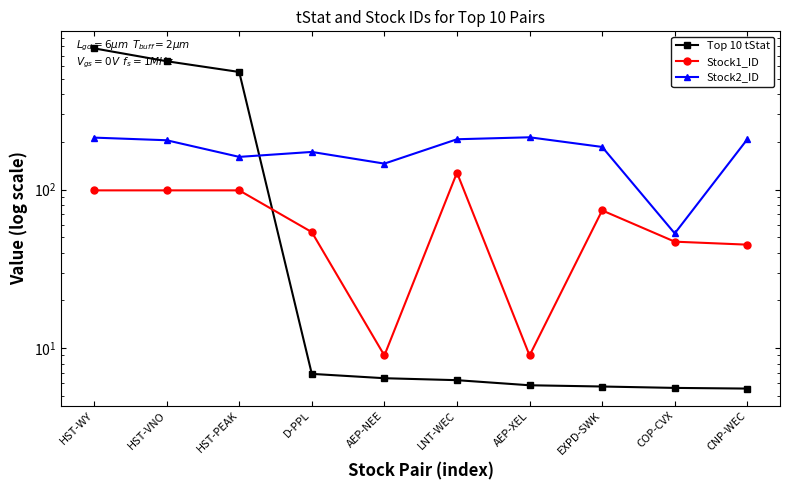

What is the lowest value of the Stock2_ID series?

53.0